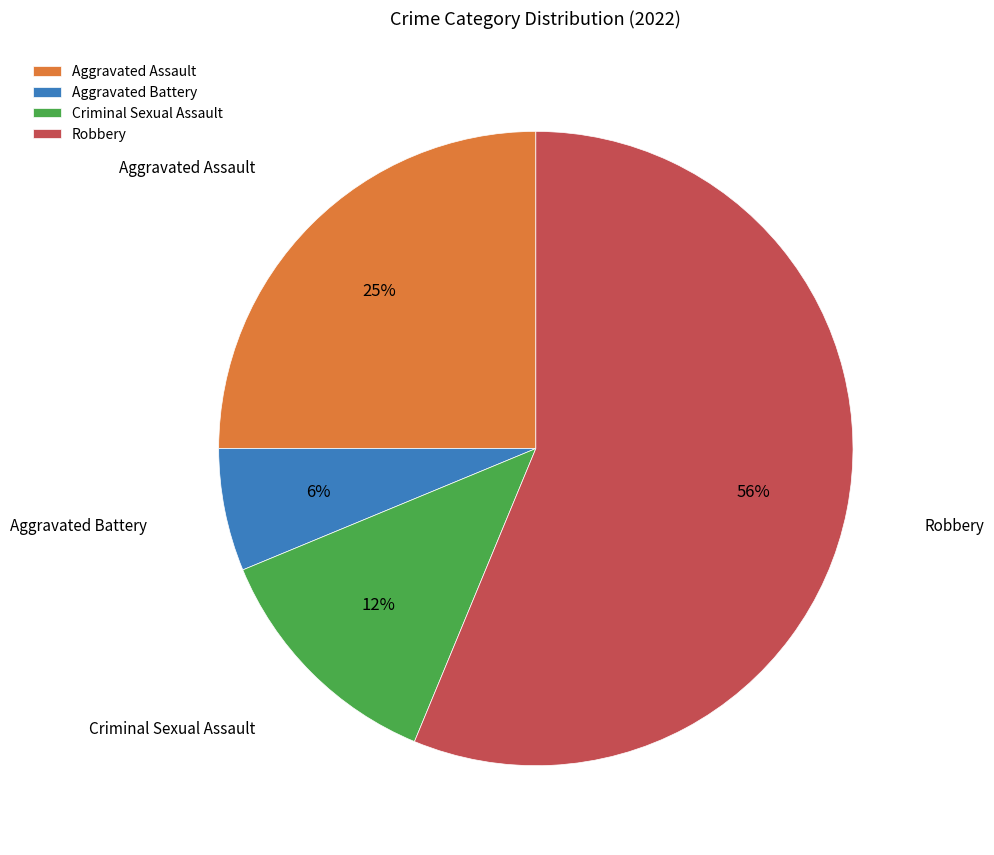

How many slices are in this pie chart?

4